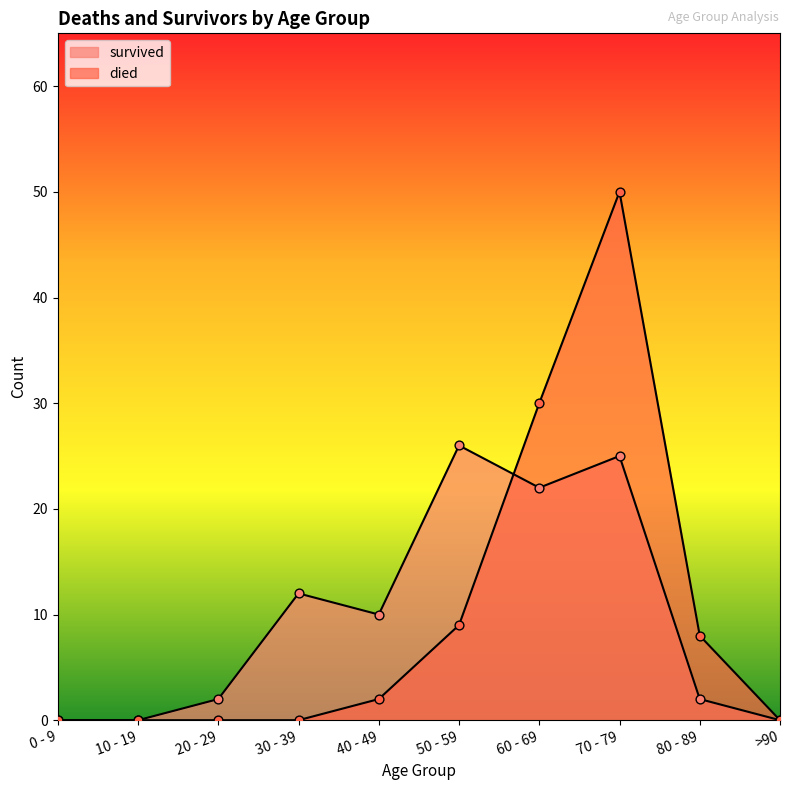

Which series contains the lowest Y value?

died